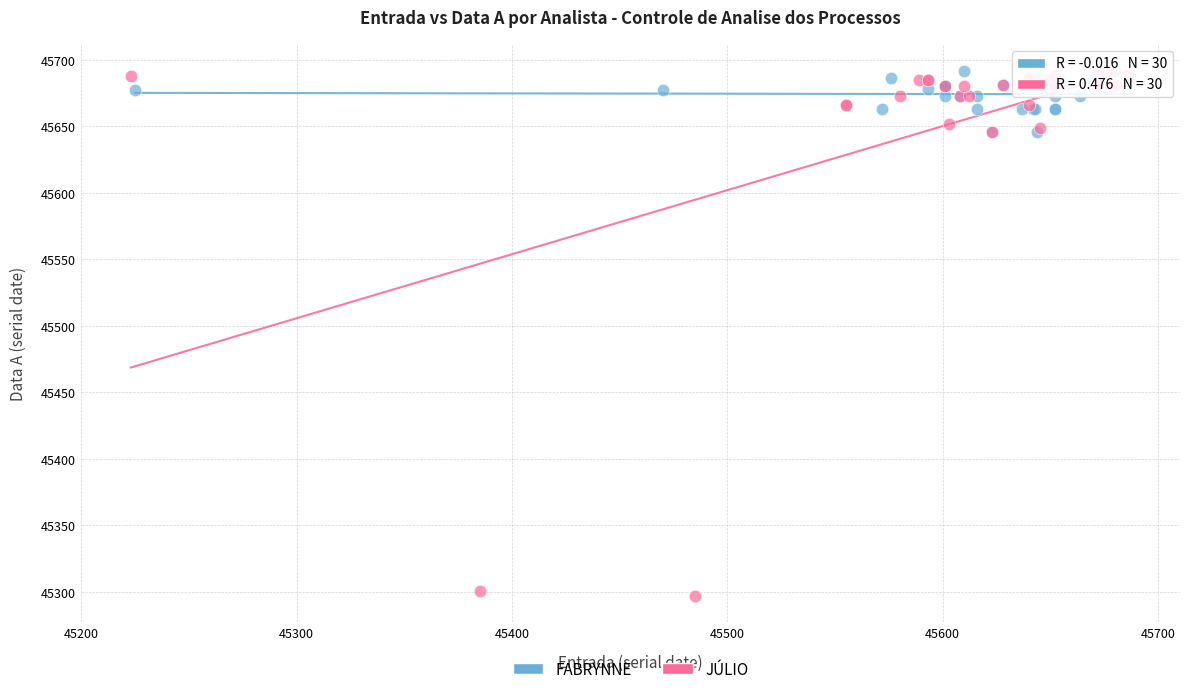

Which series has the widest spread of Y values?

JÚLIO